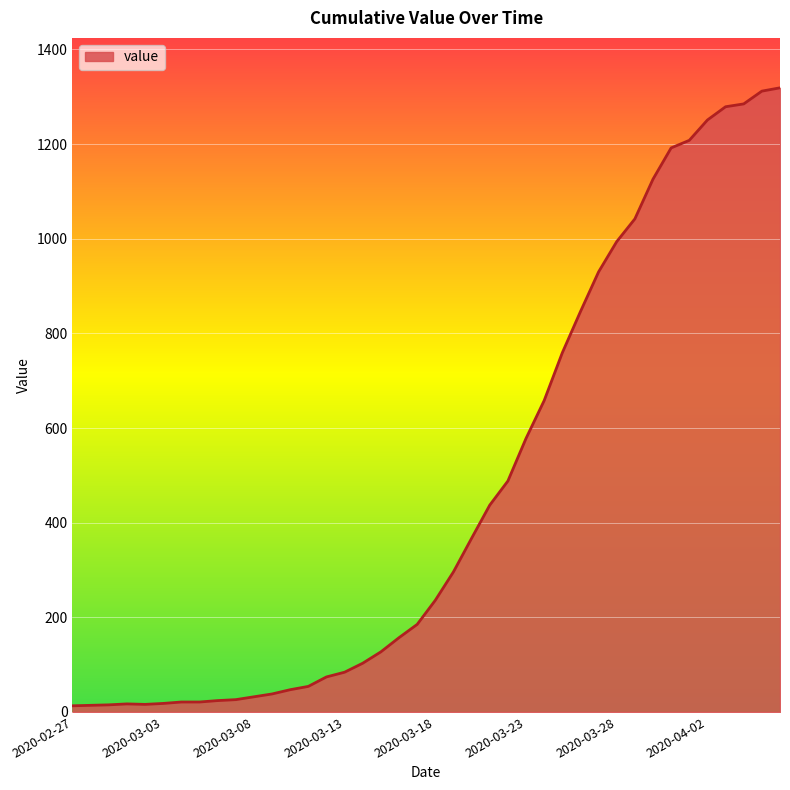

What is the greatest value displayed?

1319